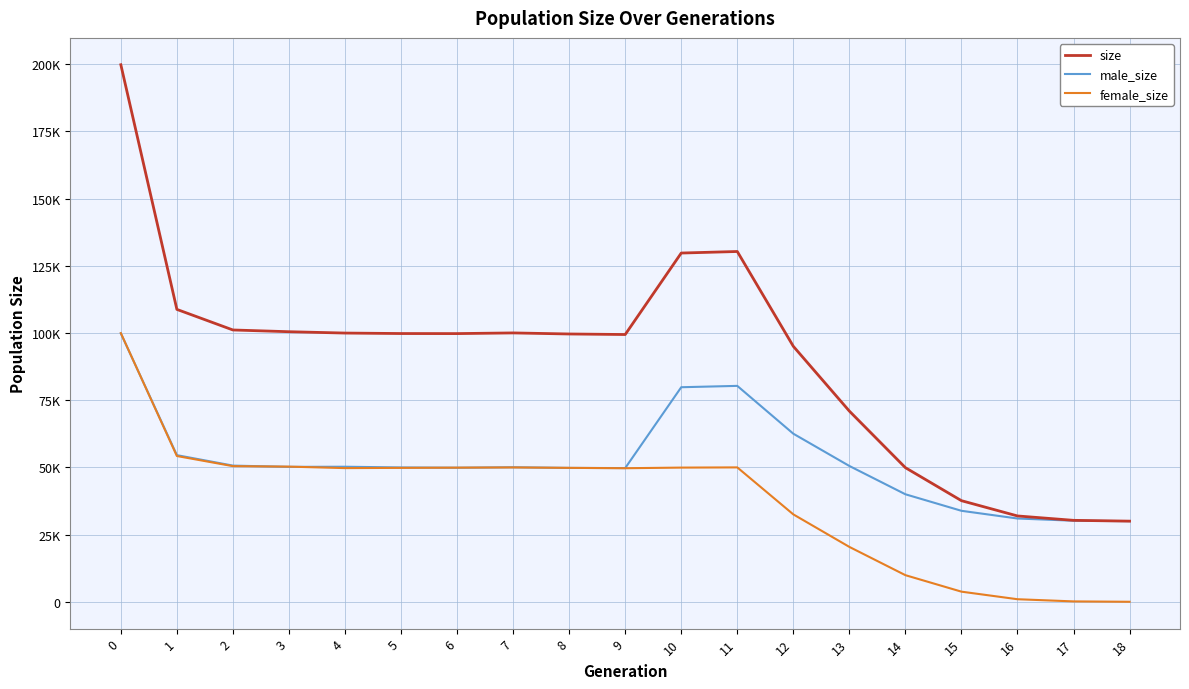

Read the female_size value at 16, to the nearest 100.

1000